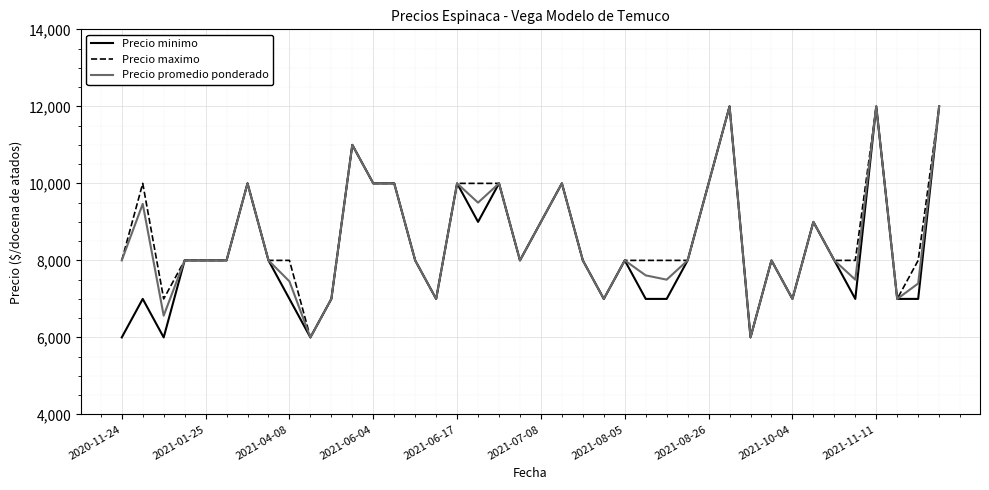

Does the chart display data point markers on the line(s)?

No